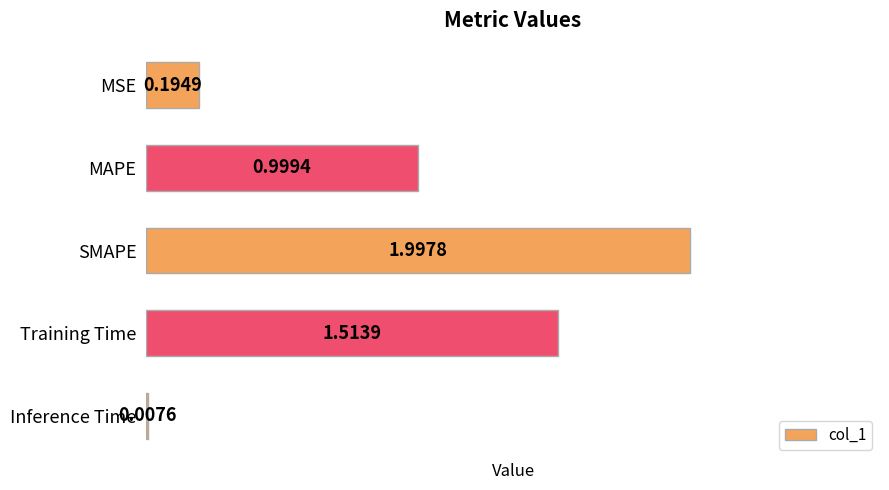

What is the sum of the values at MSE and SMAPE?

2.2